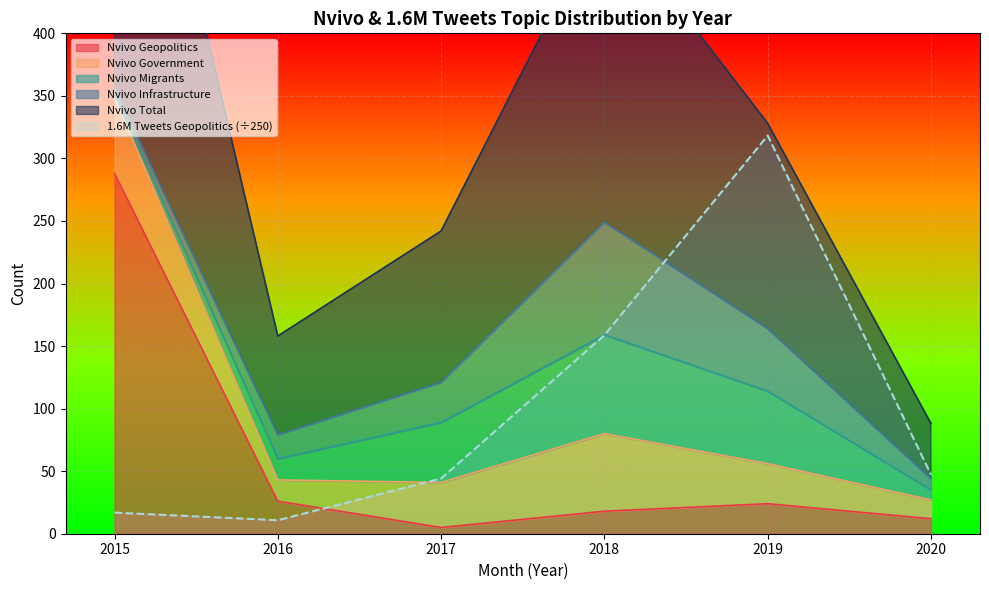

How many interior local peaks does the Nvivo Total series have?

1